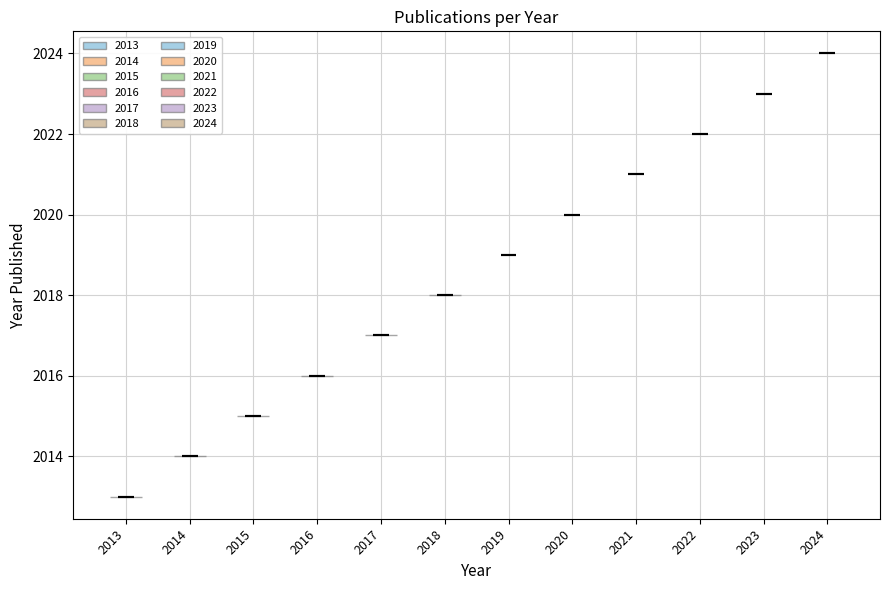

Reading left to right, read every violin against the y-axis: where its median line is, and the lowest and highest points it reaches. The values are not printed on the chart, so give them approximately, as read against the axis.

2013: median line 2013, lowest point 2013, highest point 2013
2014: median line 2014, lowest point 2014, highest point 2014
2015: median line 2015, lowest point 2015, highest point 2015
2016: median line 2016, lowest point 2016, highest point 2016
2017: median line 2017, lowest point 2017, highest point 2017
2018: median line 2018, lowest point 2018, highest point 2018
2019: median line 2019, lowest point 2019, highest point 2019
2020: median line 2020, lowest point 2020, highest point 2020
2021: median line 2021, lowest point 2021, highest point 2021
2022: median line 2022, lowest point 2022, highest point 2022
2023: median line 2023, lowest point 2023, highest point 2023
2024: median line 2024, lowest point 2024, highest point 2024